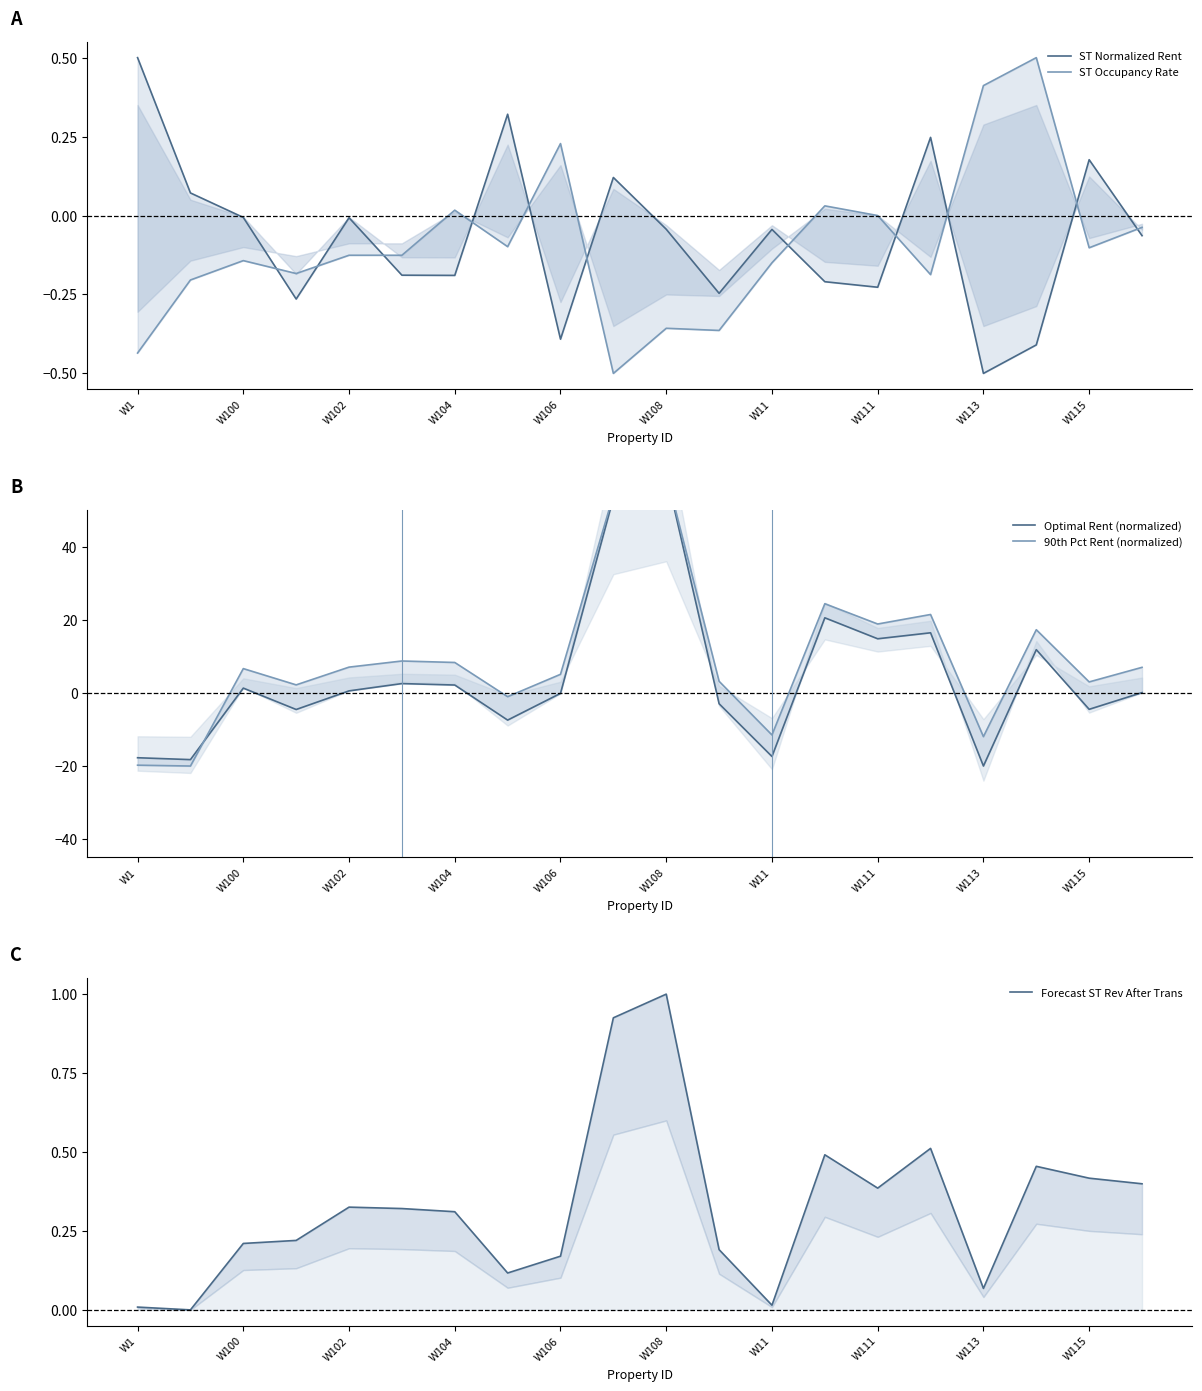

True or false: Optimal Rent (normalized) has more than 1 points higher than both neighbors.

True